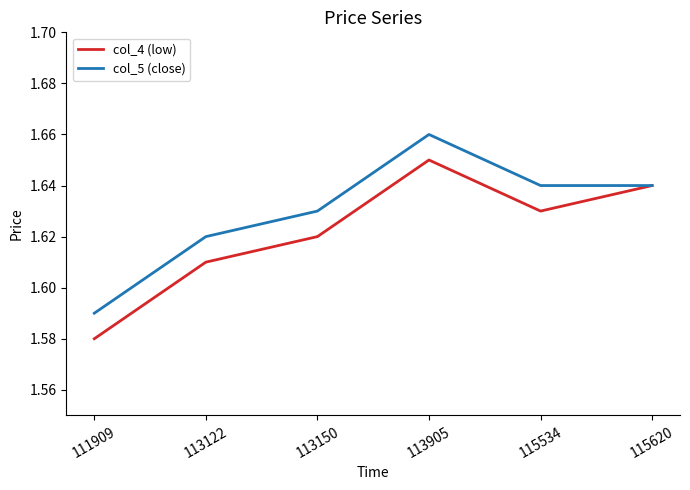

Where is the first local maximum for col_5 (close)?

113905